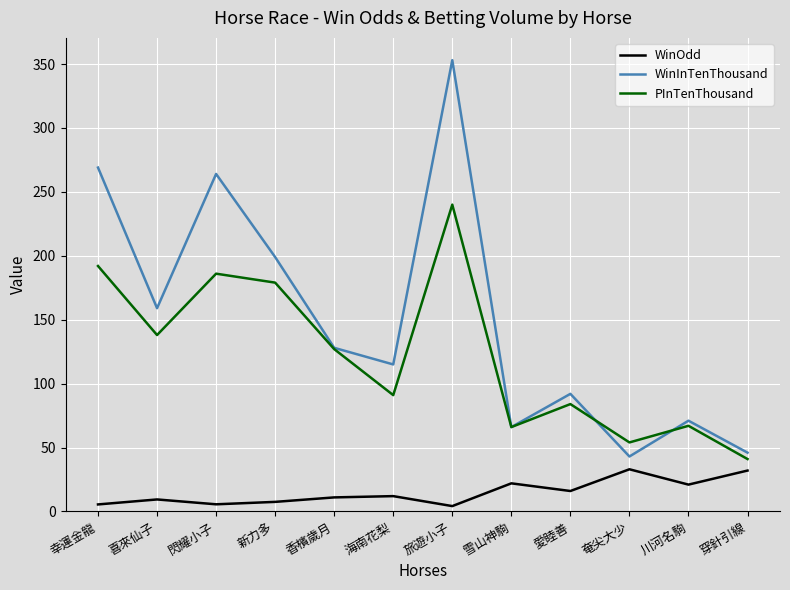

Is the value of WinInTenThousand at 新力多 greater than the value of WinOdd at 喜來仙子?

Yes